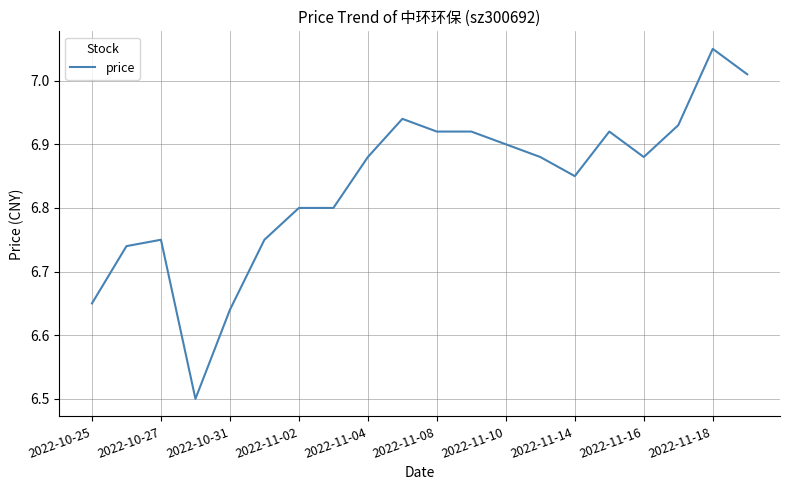

Count the number of categories in the chart.

20